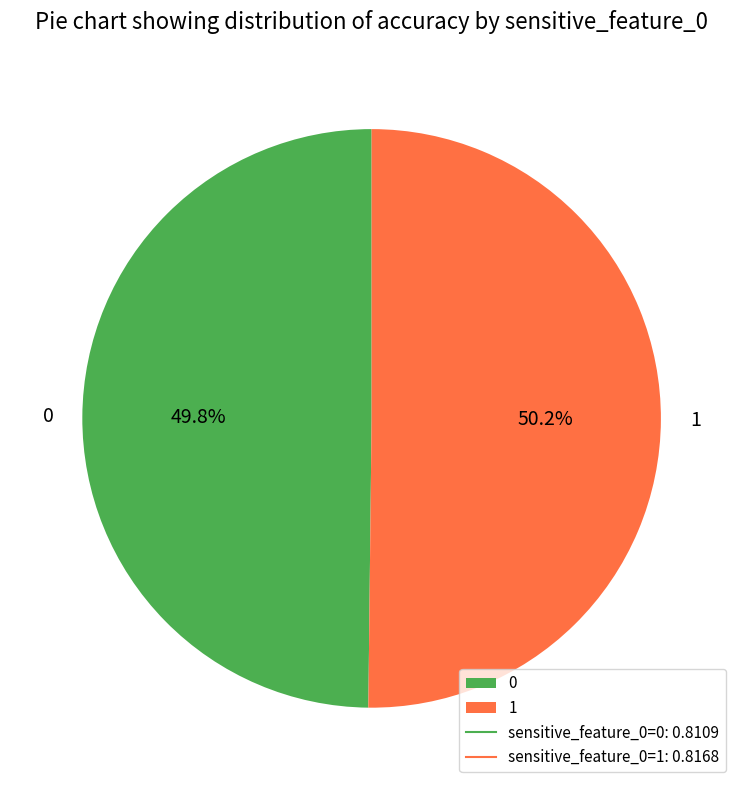

Does any single category account for the majority?

Yes